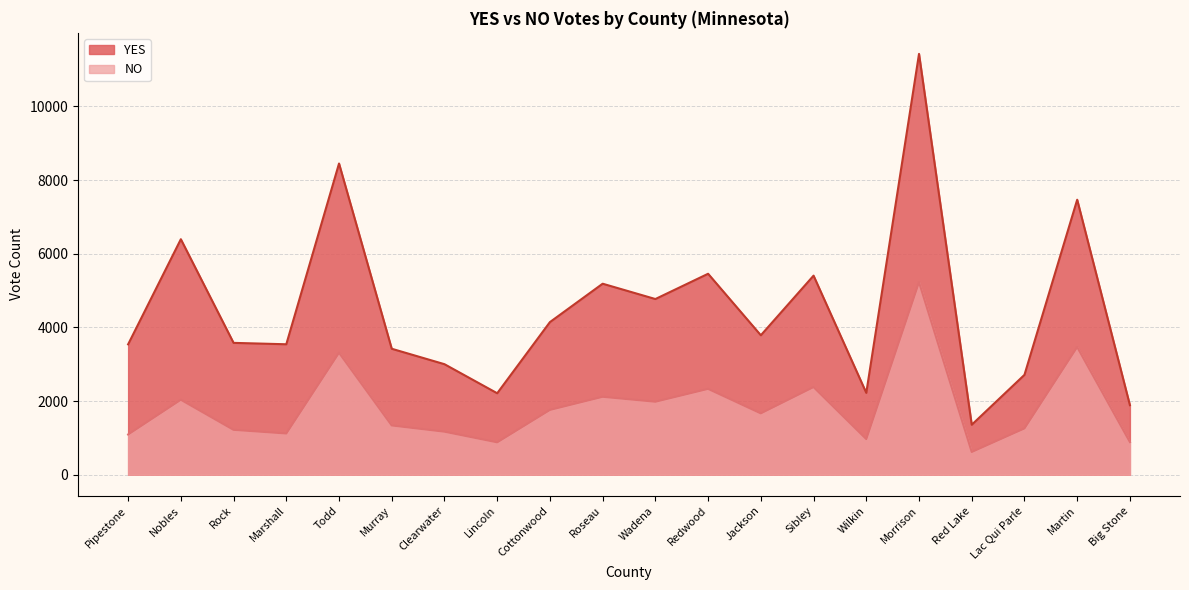

At which category does NO reach its first local peak?

Nobles